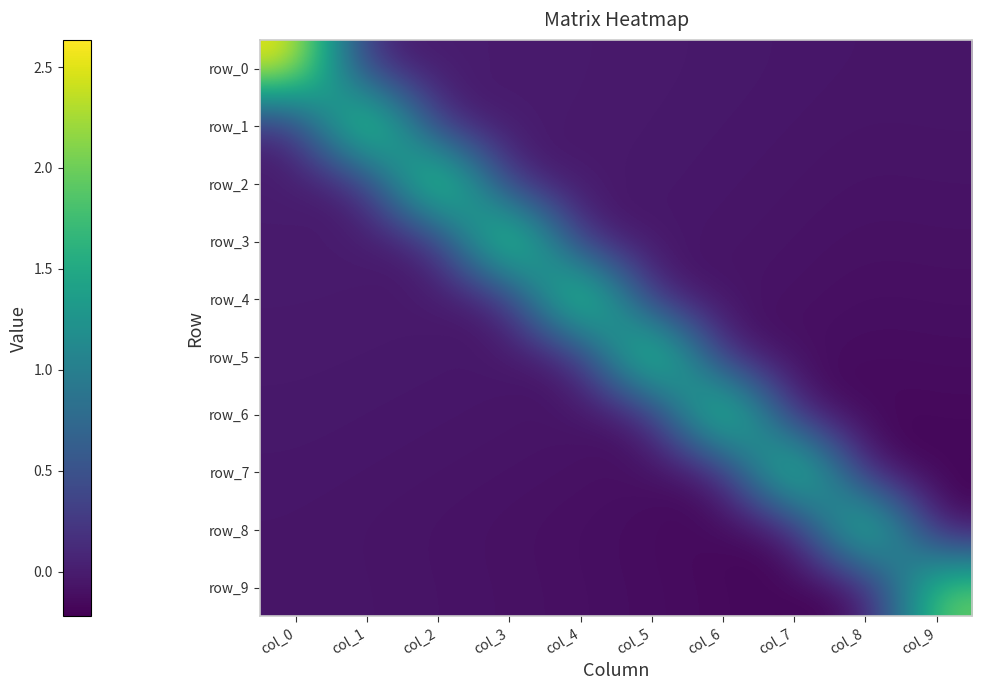

True or false: row_3 has a value of -0.0 at col_2.

True